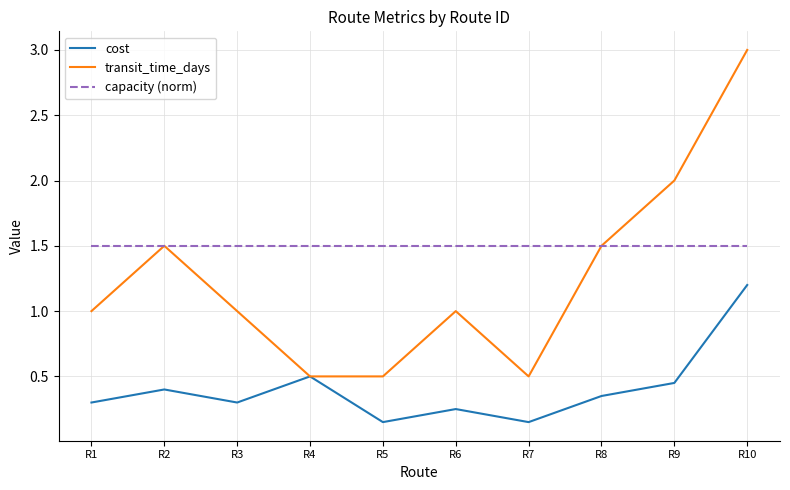

List the series in order of their peak value, highest first.

transit_time_days, capacity (norm), cost